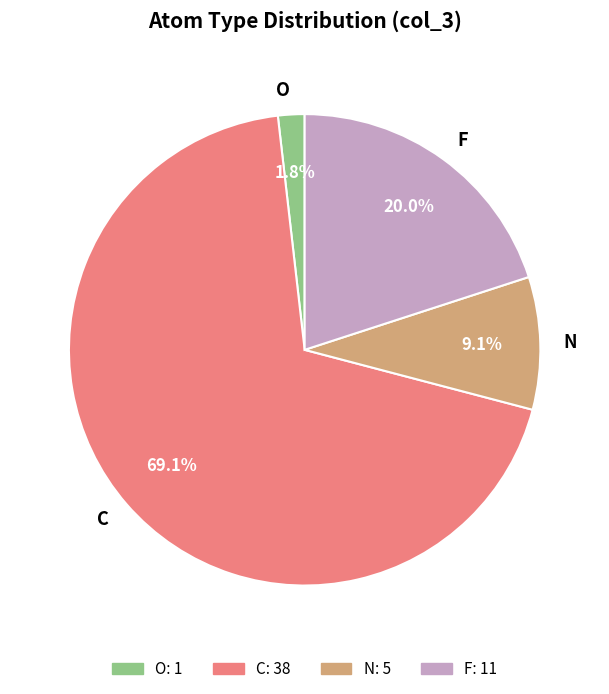

How much of the chart is everything except O?

98.2%